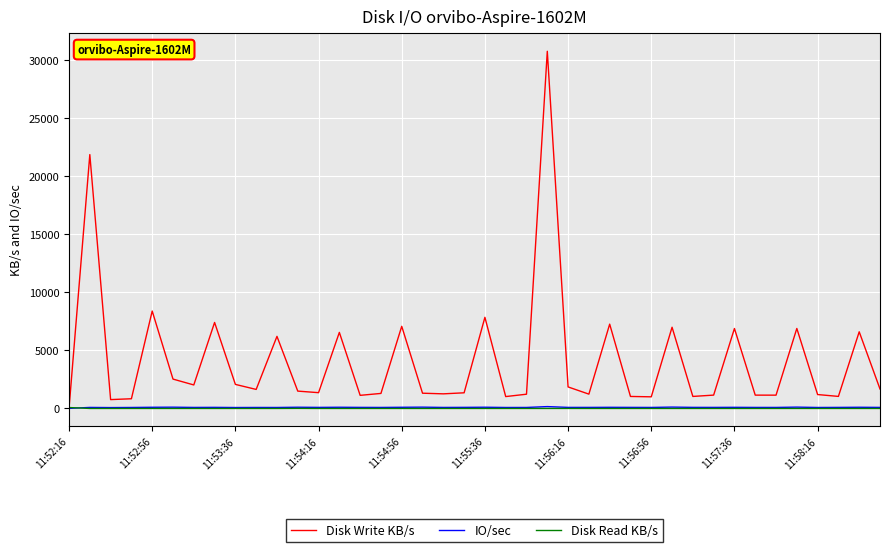

Count the number of categories in the chart.

40